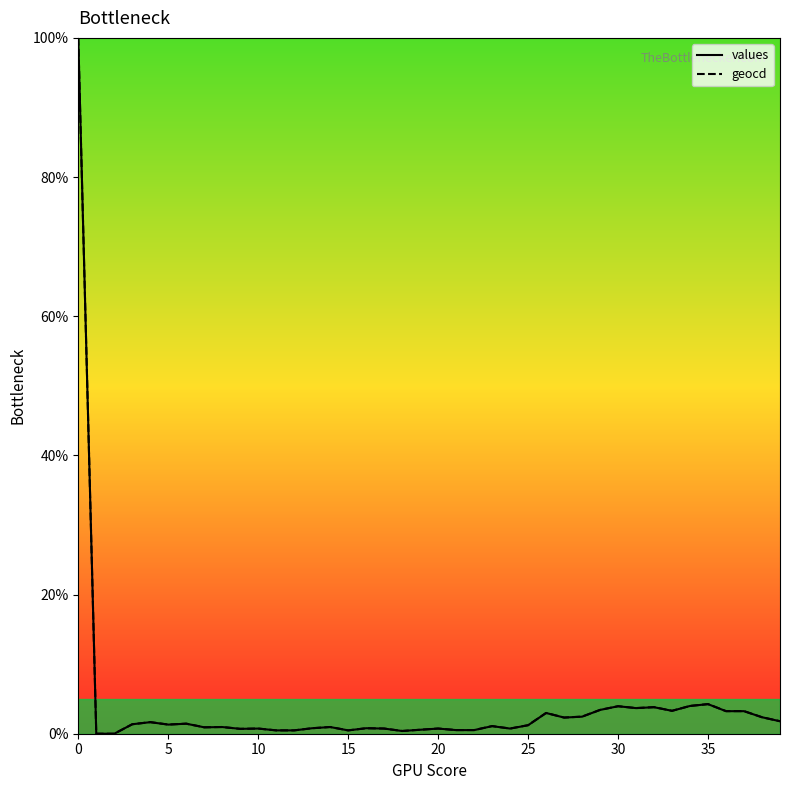

What is the greatest value displayed?

100.0